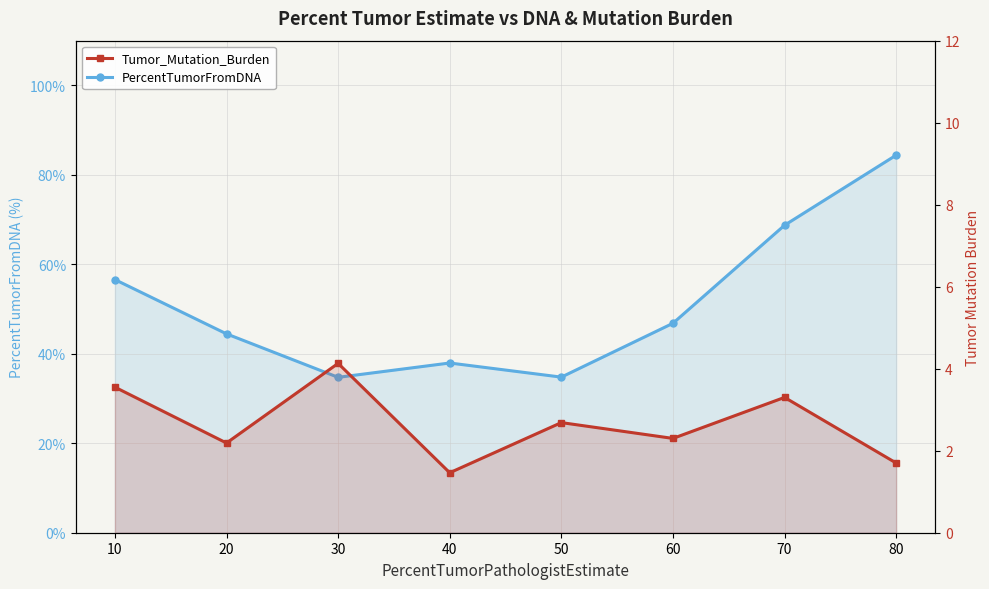

What is the greatest value displayed?

84.4